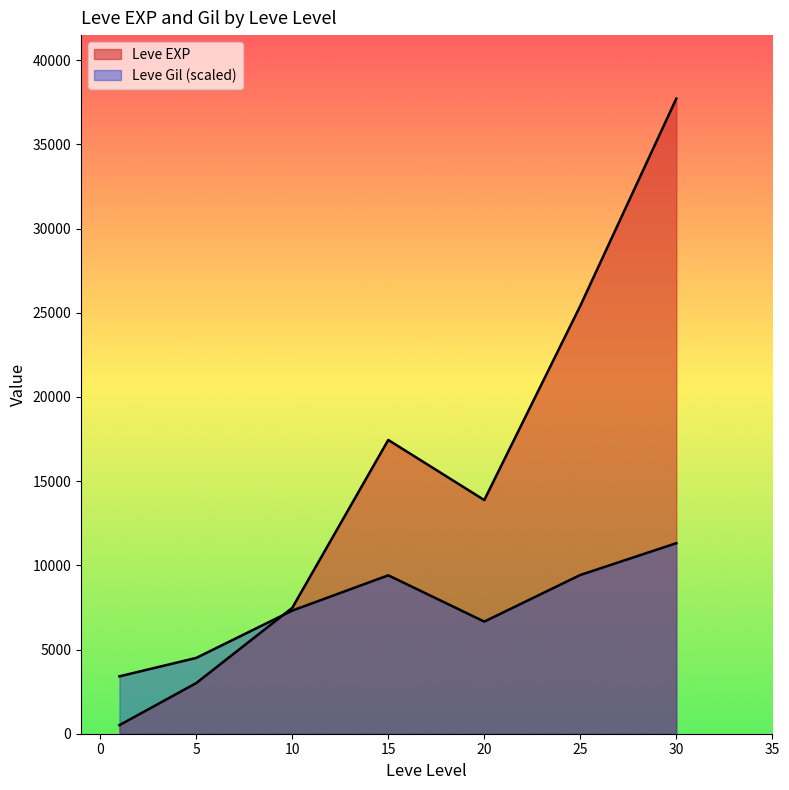

How many lines are shown in the chart?

2